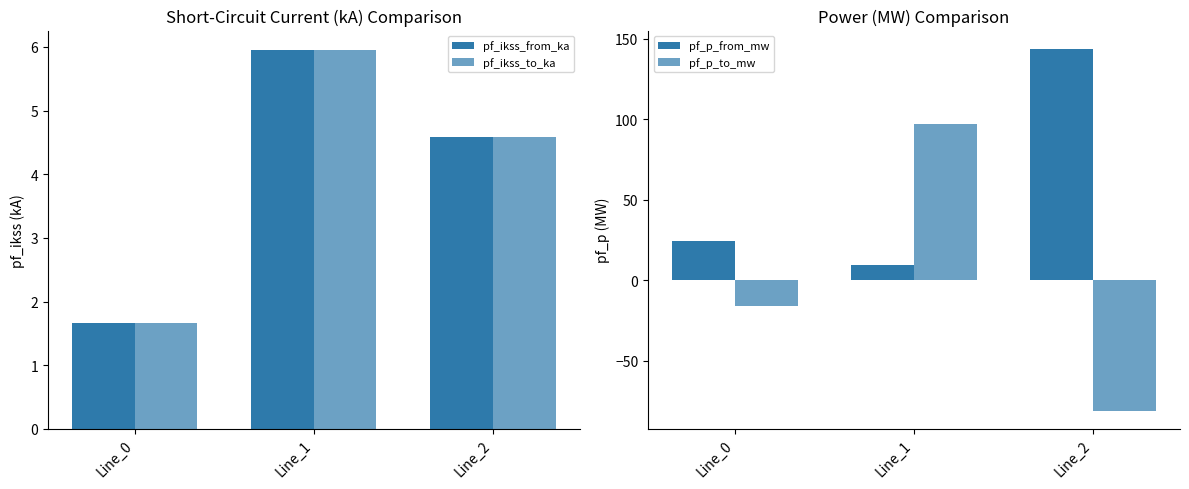

Which label corresponds to the largest value in the chart?

Line_2